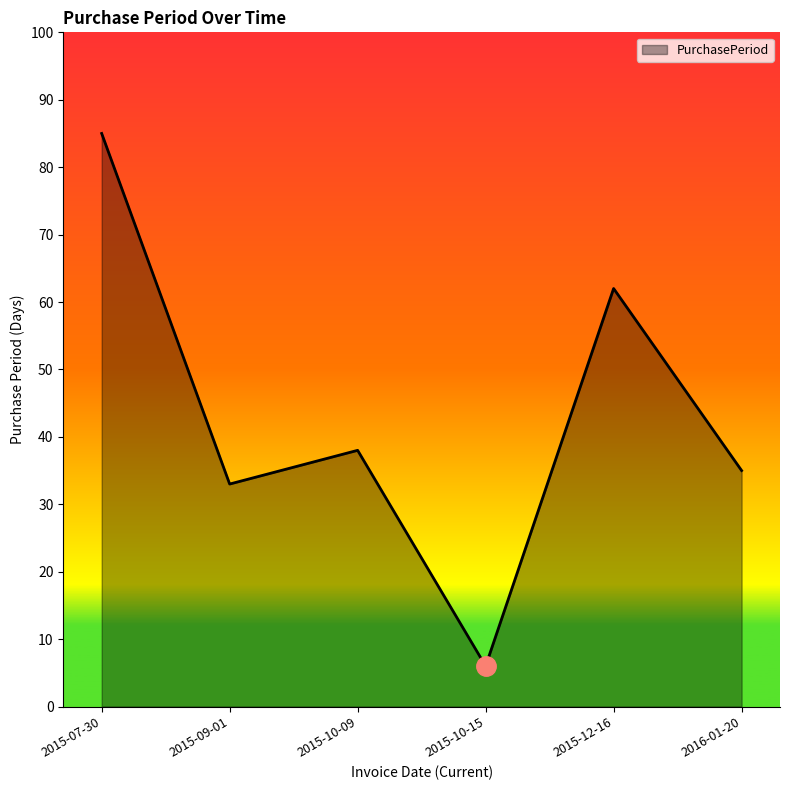

What value does the data have at 2015-09-01, to the nearest 5?

35